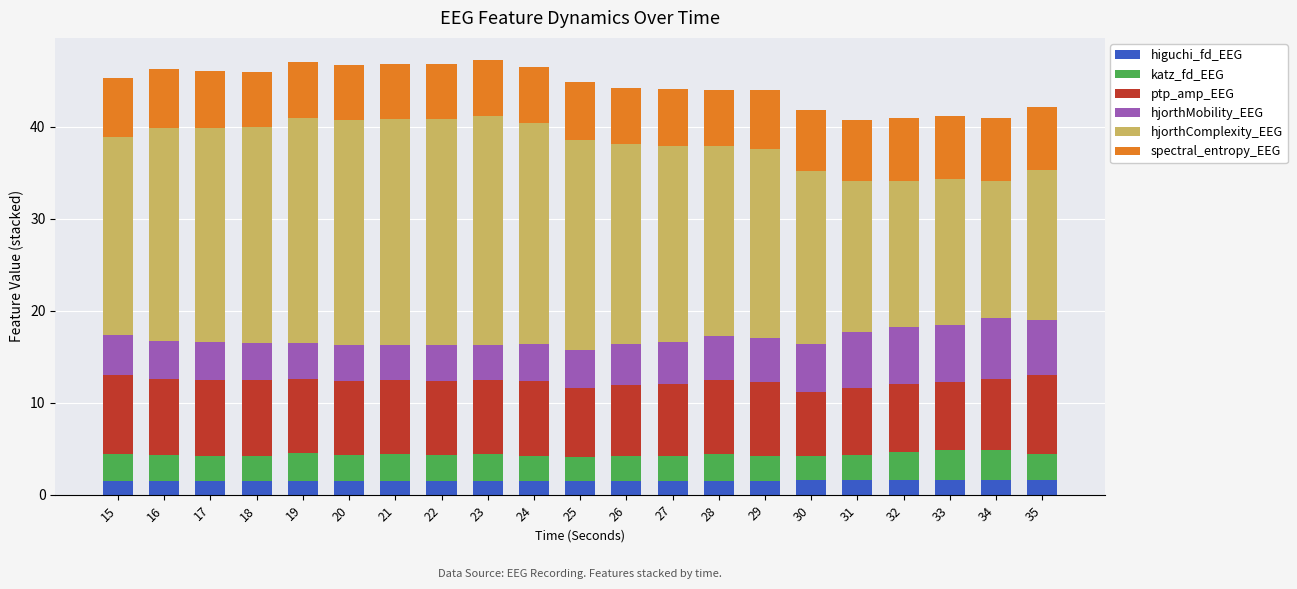

What is the sum of the higuchi_fd_EEG values at 24 and 29?

3.1